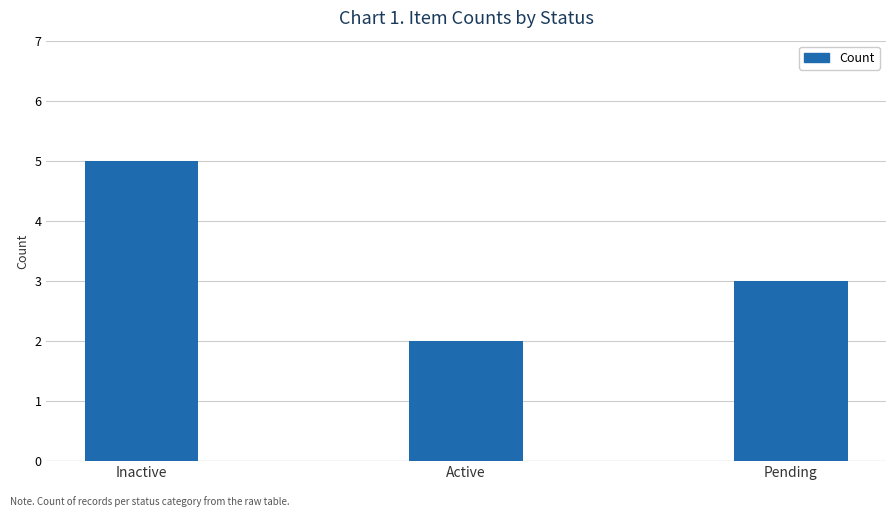

Are the bars horizontal?

No